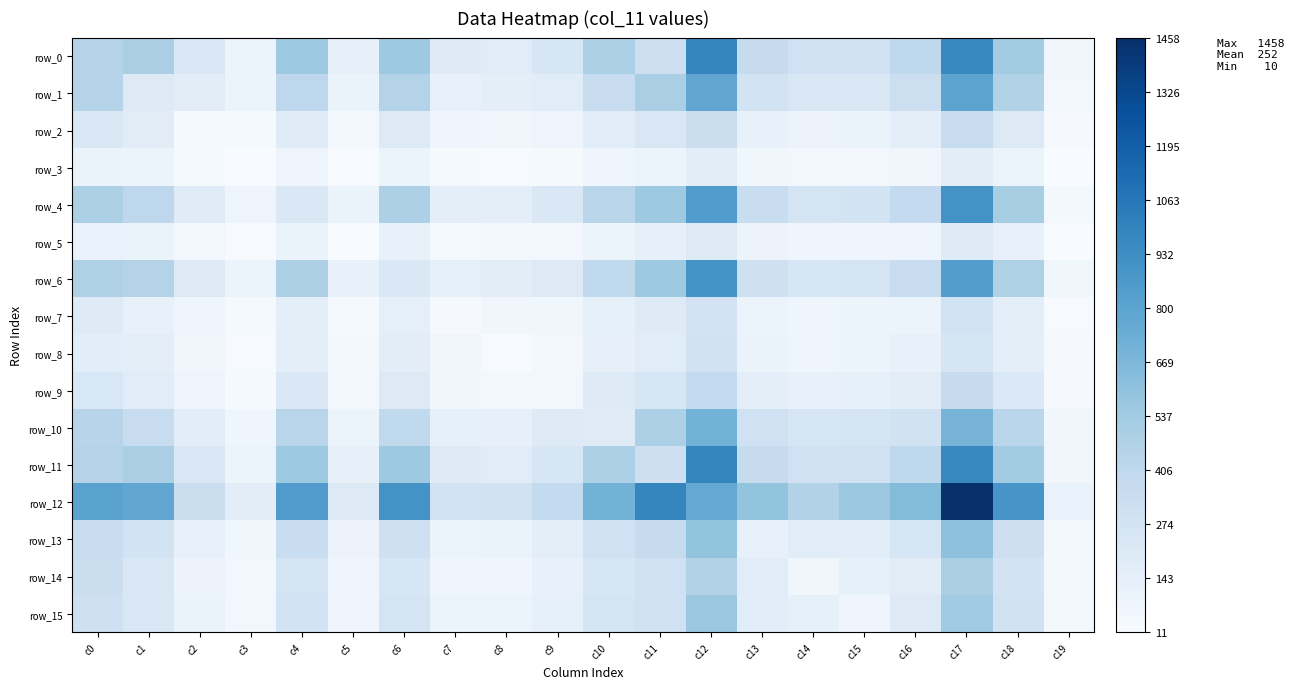

True or false: row_12 has a value of 465 at c14.

True